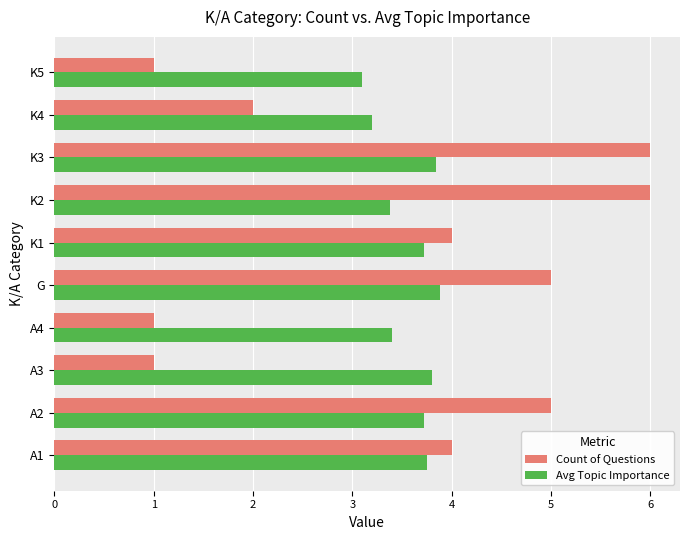

What is the total value across all series at K4?

5.2